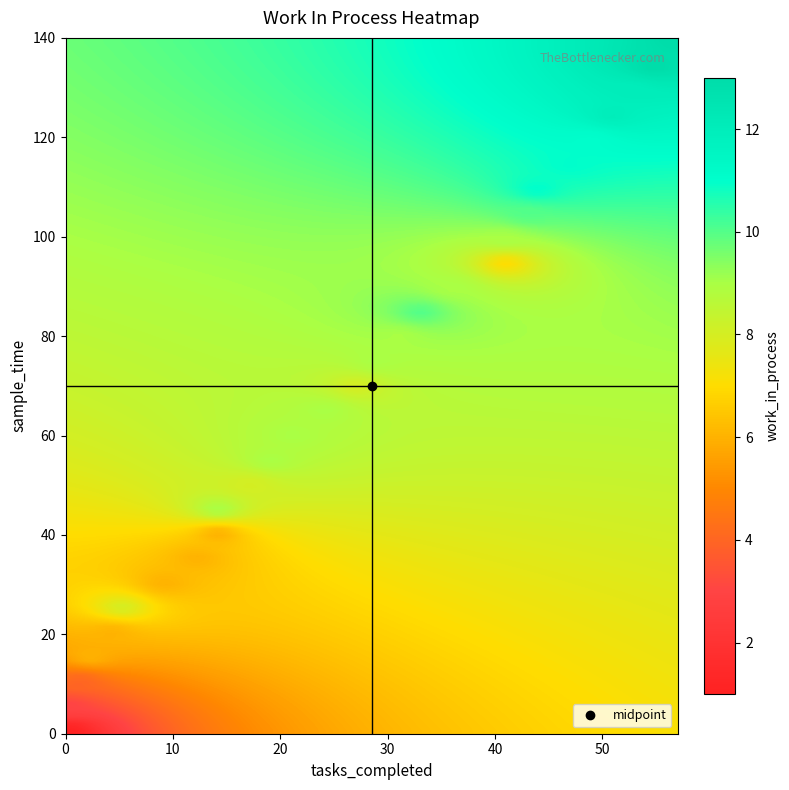

At which category is the sum across all series the highest?

28